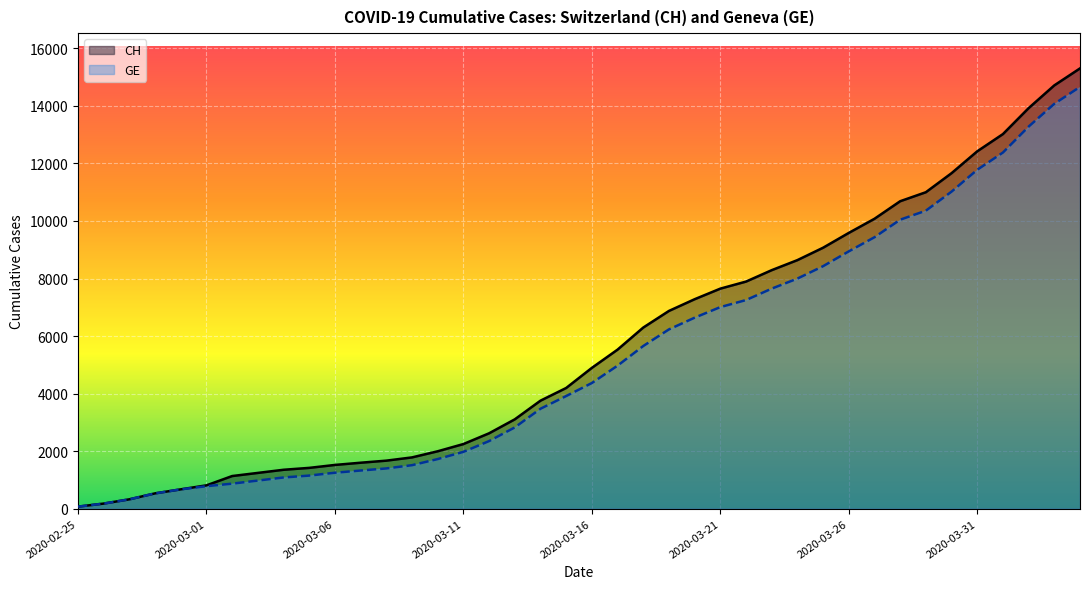

How many lines are shown in the chart?

2